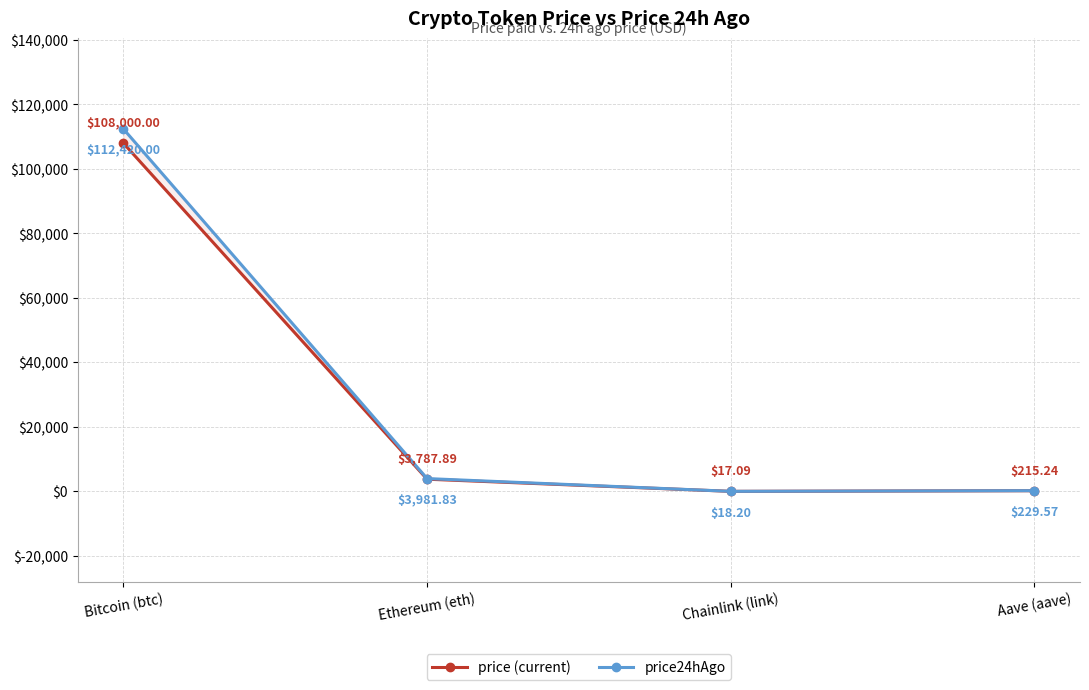

What is the average value of the price24hAgo series?

29162.4